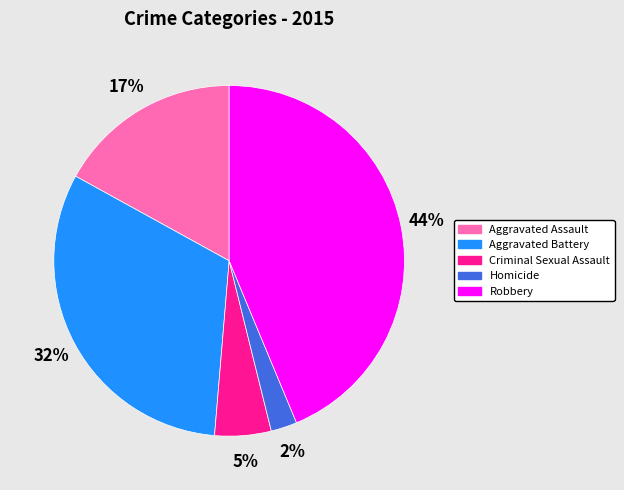

How many slices are in this pie chart?

5